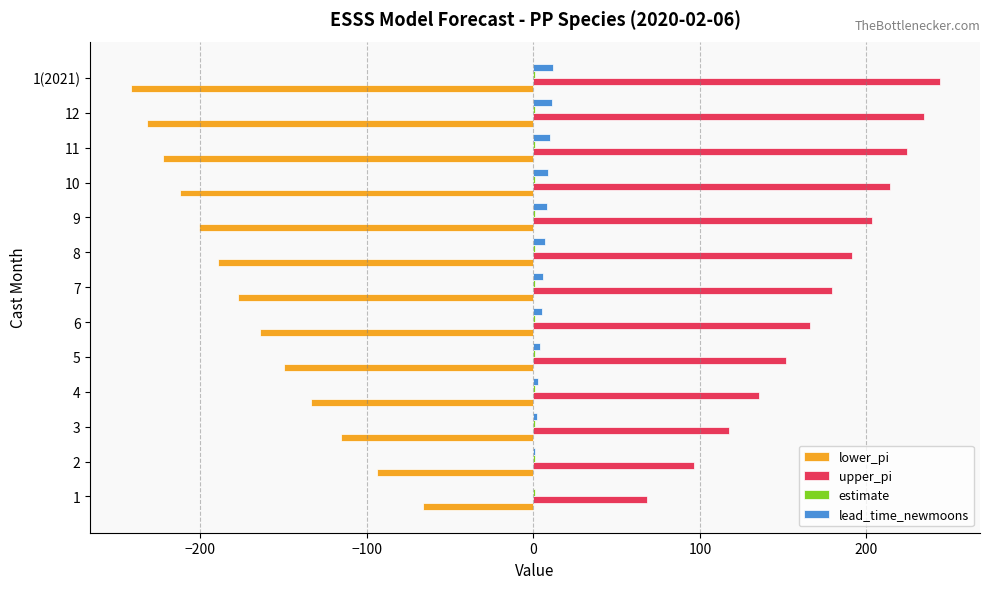

What is the greatest value displayed?

243.9